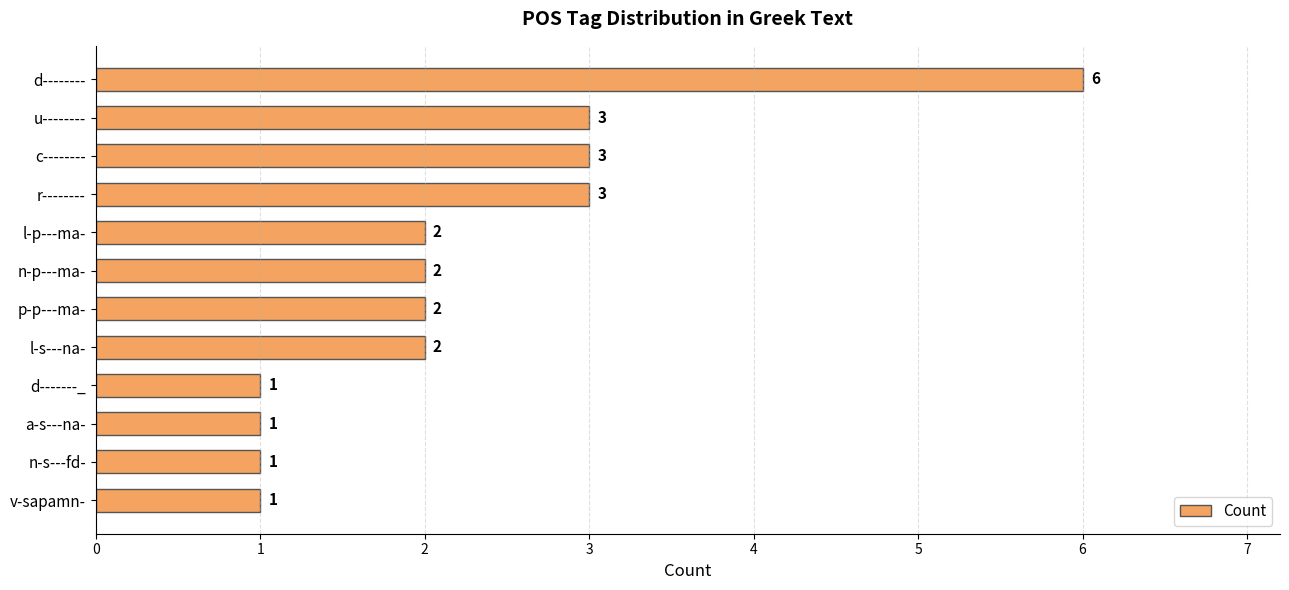

What is the smallest value displayed?

1